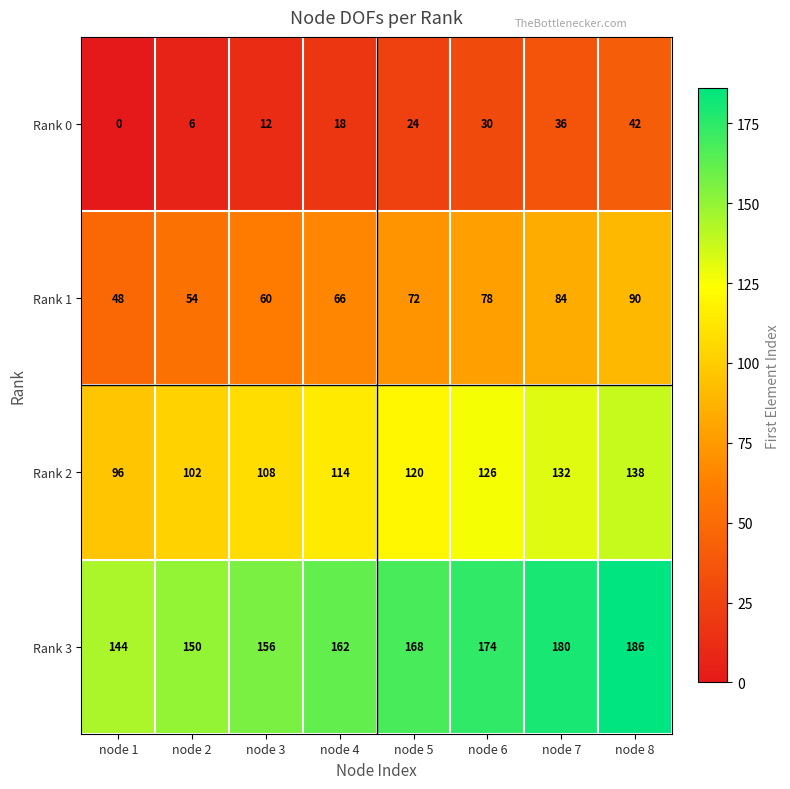

Which label corresponds to the largest value in the chart?

node 8